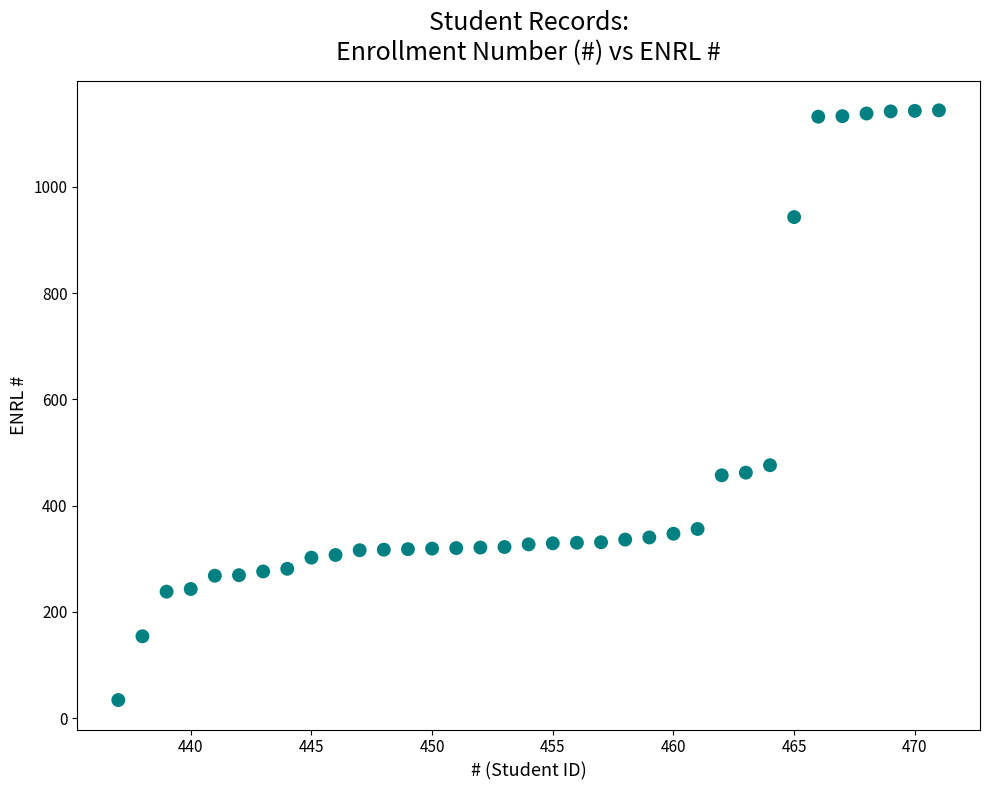

What Y value in the scatter plot is closest to 589?

476